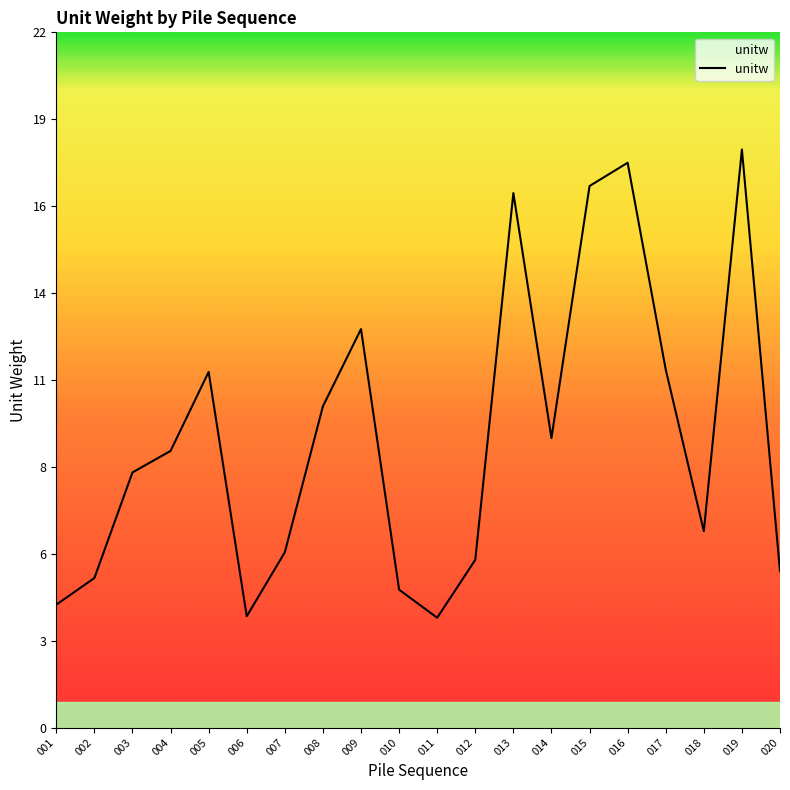

Reading left to right, list all the values displayed in this chart.

3.9	4.7	8.1	8.8	11.3	3.5	5.5	10.2	12.6	4.4	3.5	5.3	16.9	9.2	17.1	17.9	11.3	6.2	18.3	4.9